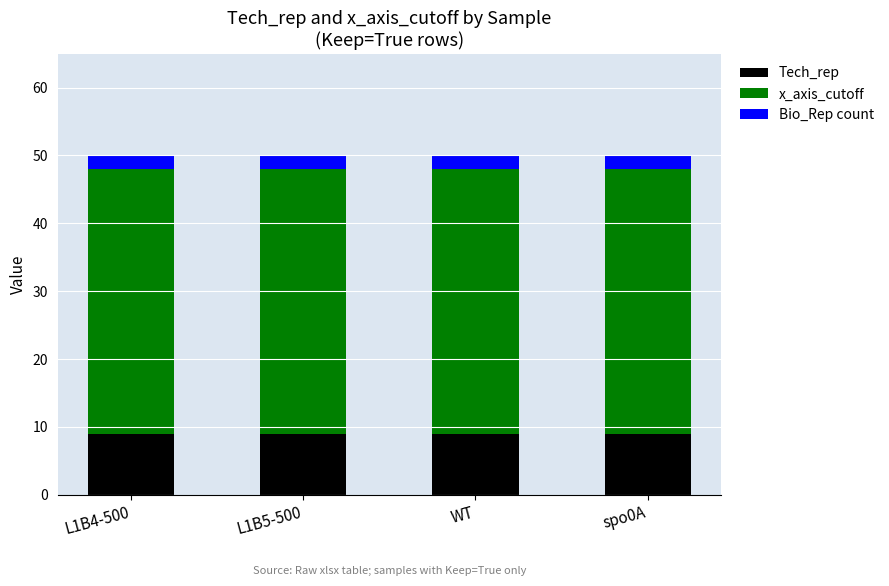

What is the minimum value for Tech_rep?

9